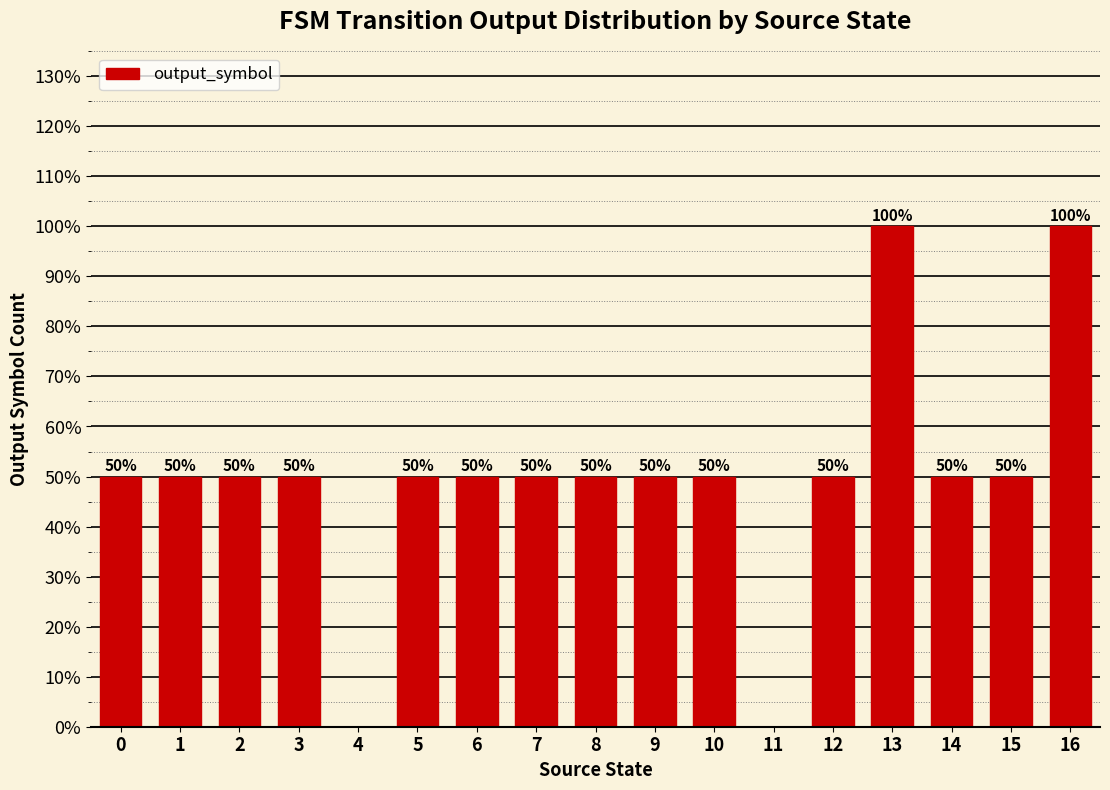

Reading left to right, transcribe all the data shown in this chart.

0.5	0.5	0.5	0.5	0.0	0.5	0.5	0.5	0.5	0.5	0.5	0.0	0.5	1.0	0.5	0.5	1.0